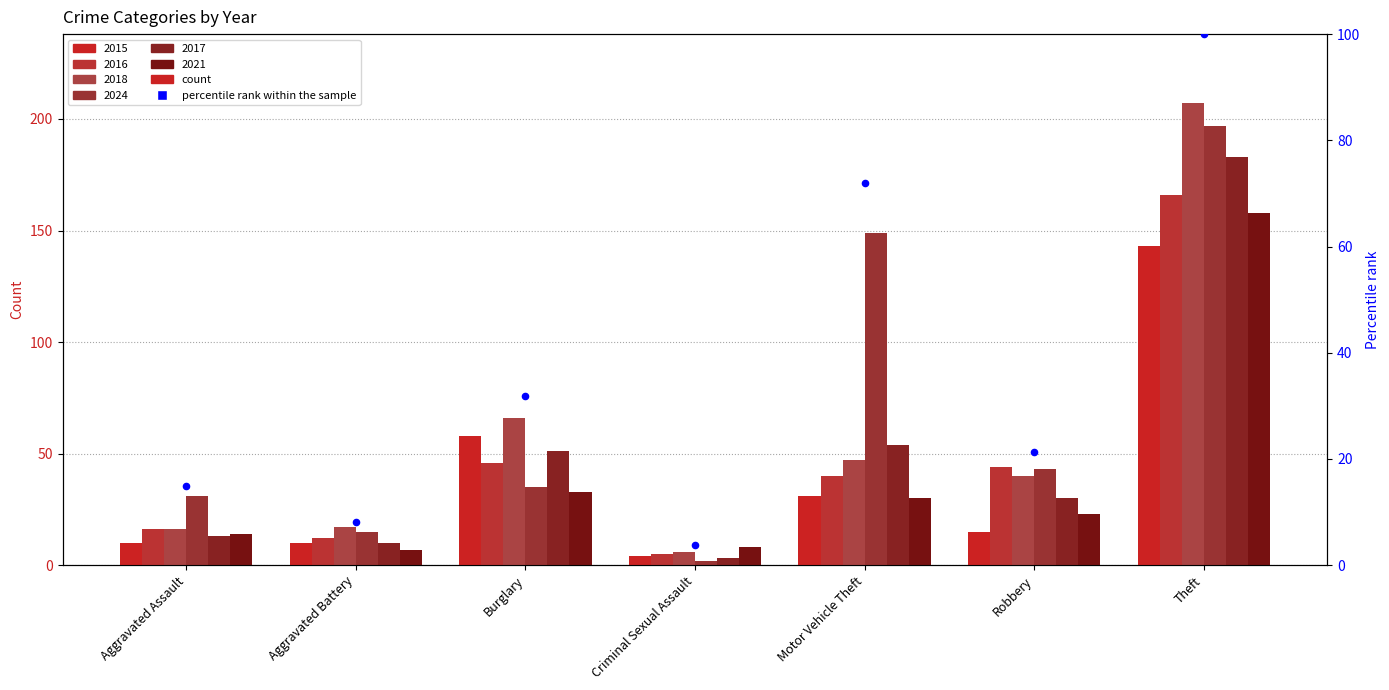

What is the change in value from Aggravated Assault to Aggravated Battery?

-6.8